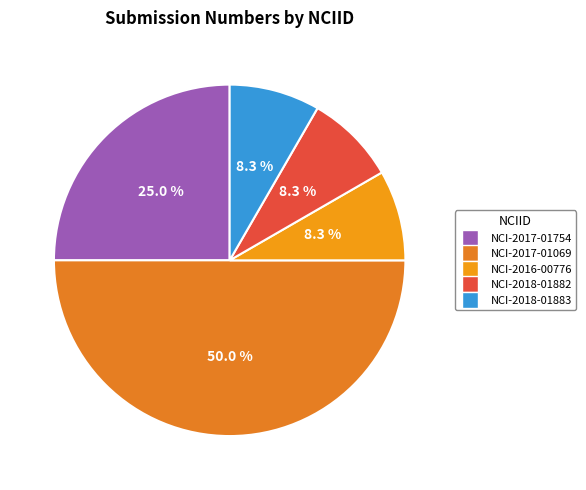

How many segments does this pie chart have?

5